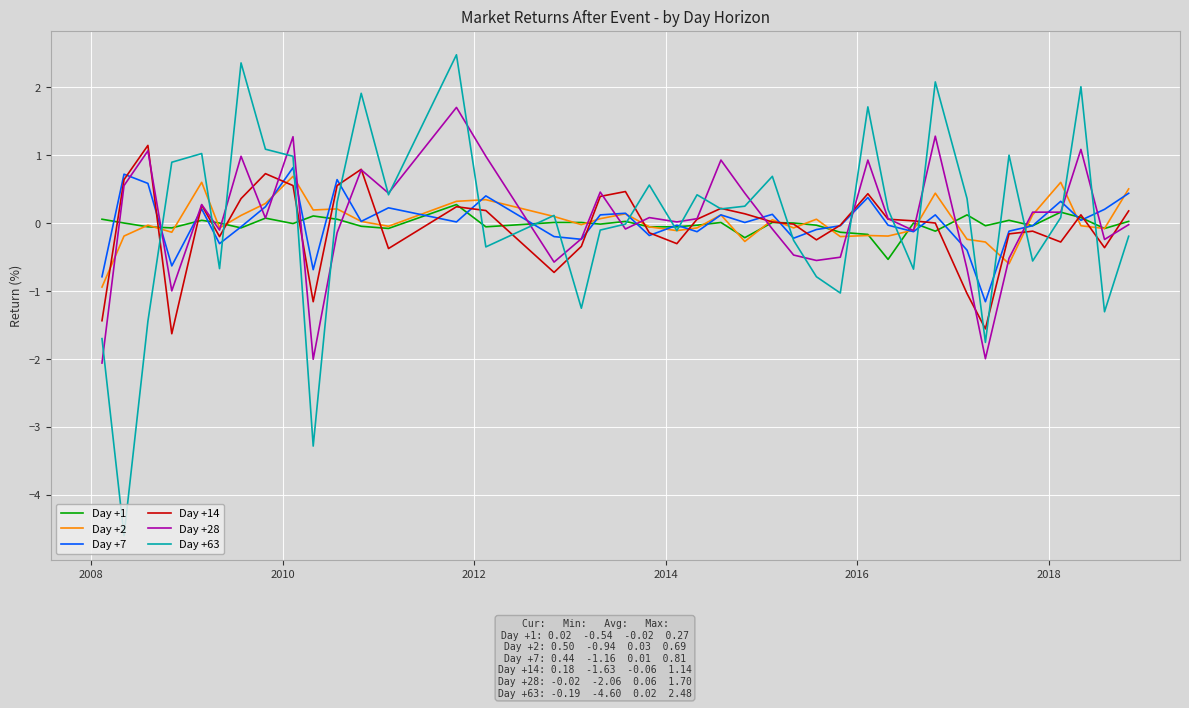

List the series in order of their peak value, highest first.

Day +63, Day +28, Day +14, Day +7, Day +2, Day +1